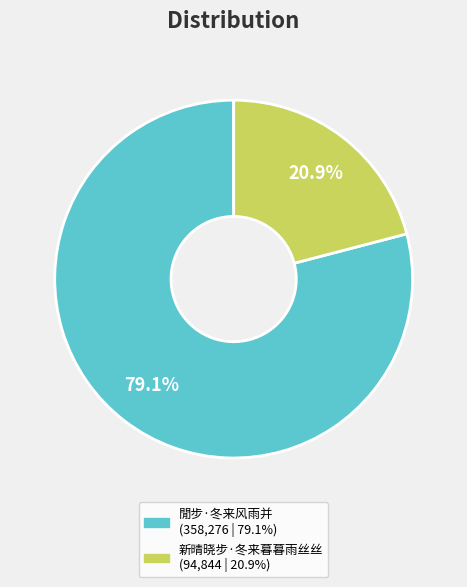

Is there a majority slice in this chart?

Yes